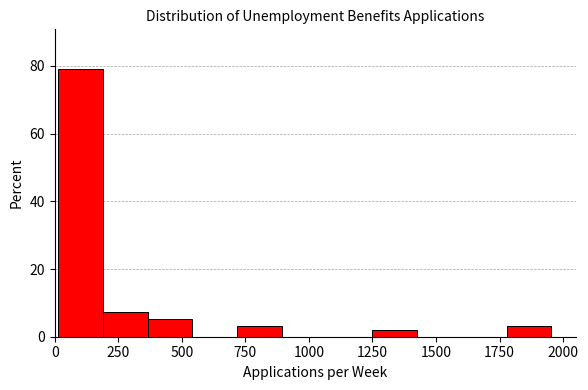

Around what value on the x-axis is the tallest bar? Give the approximate position of its centre, as read against the axis.

100